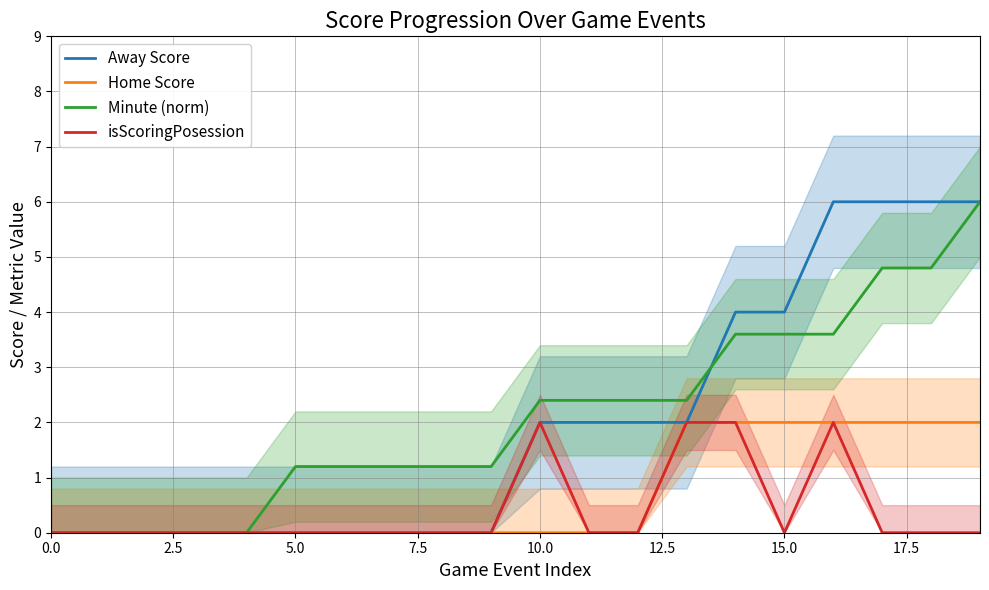

Does the chart have visible grid lines?

Yes